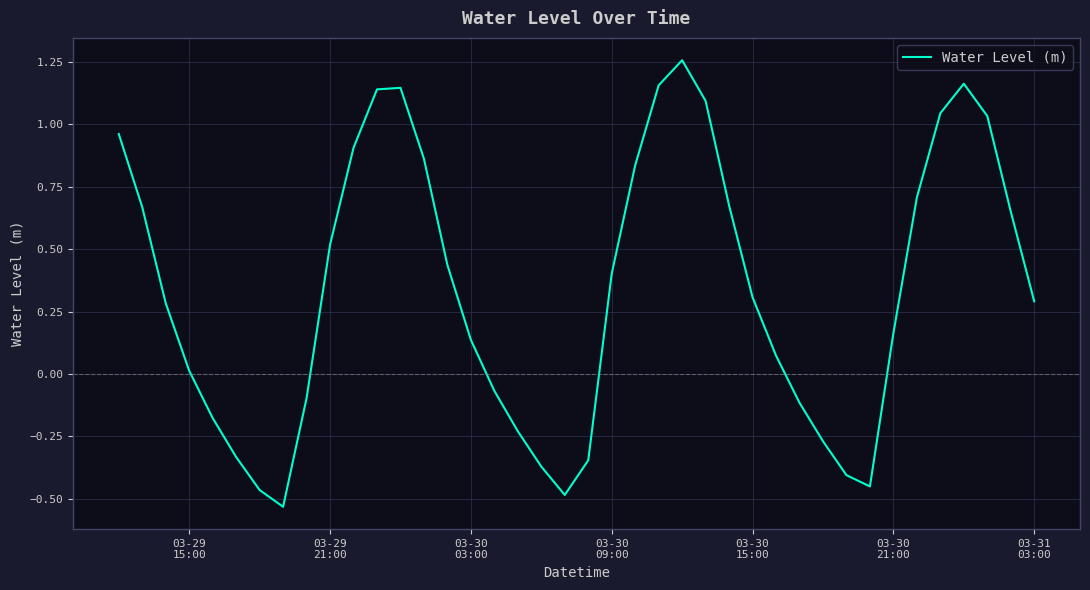

What is the difference between the maximum and minimum values?

1.8